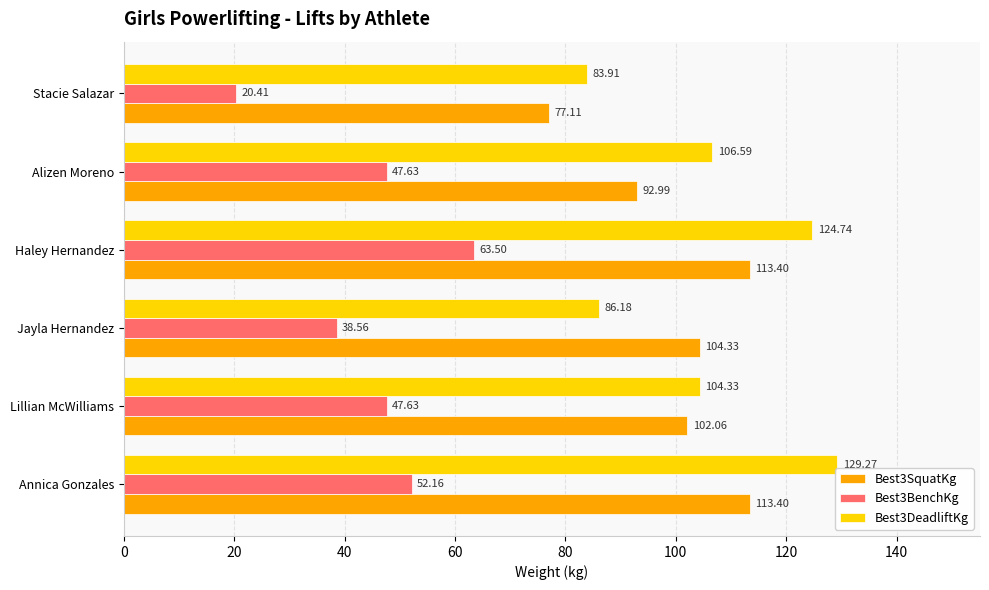

At how many categories does at least one series exceed 99?

5